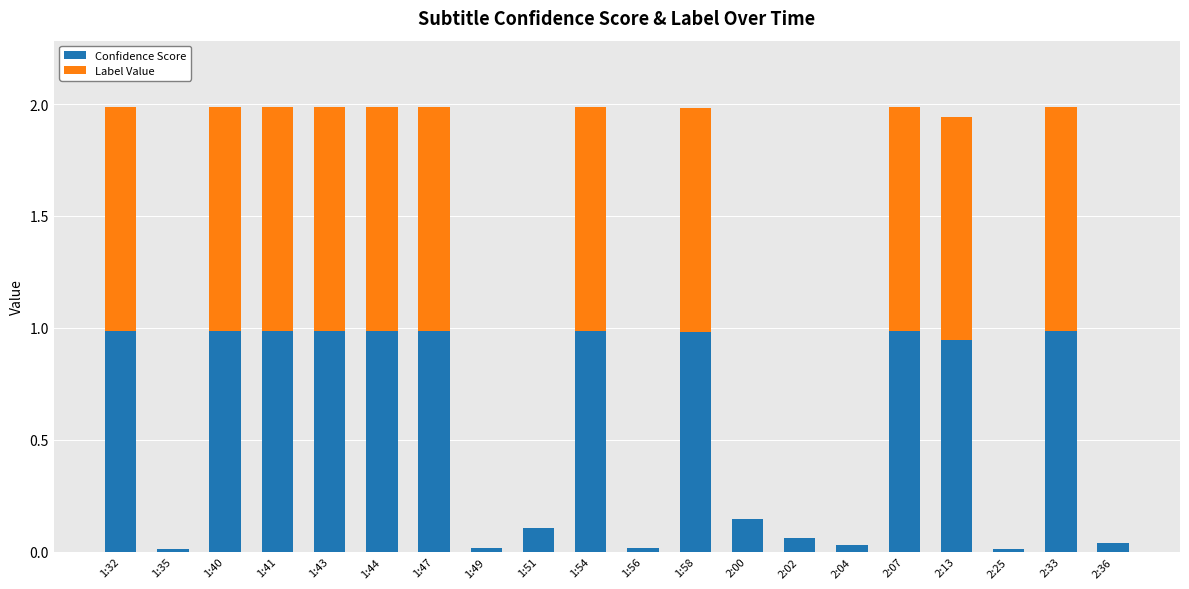

Are the bars grouped side by side (vs. stacked)?

No